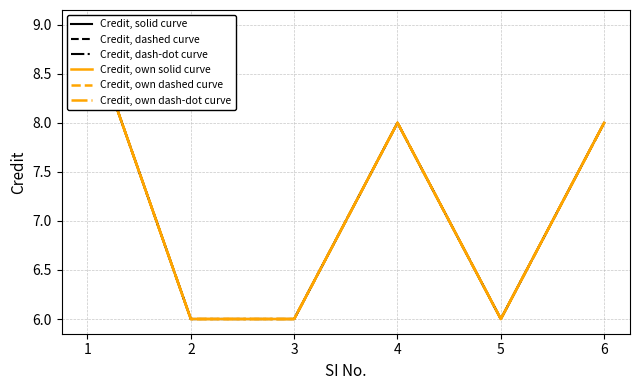

Where does the Credit, own solid curve series first go above 8?

1